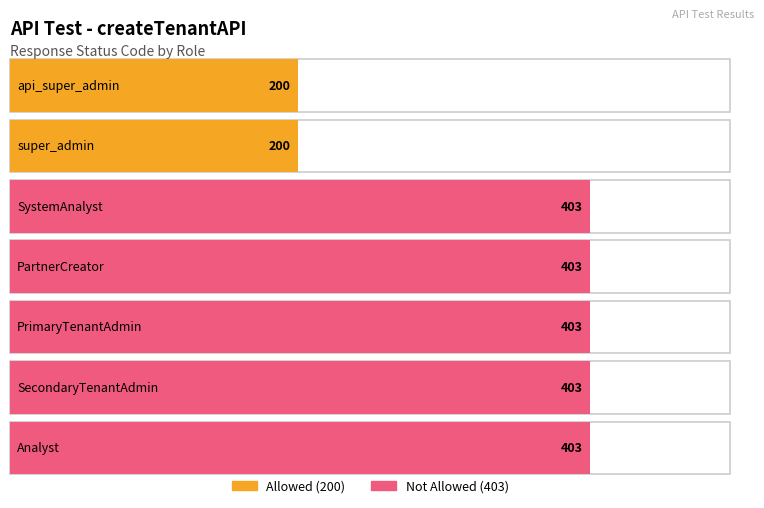

What is the ratio of the value at SecondaryTenantAdmin to the value at SystemAnalyst?

1.0